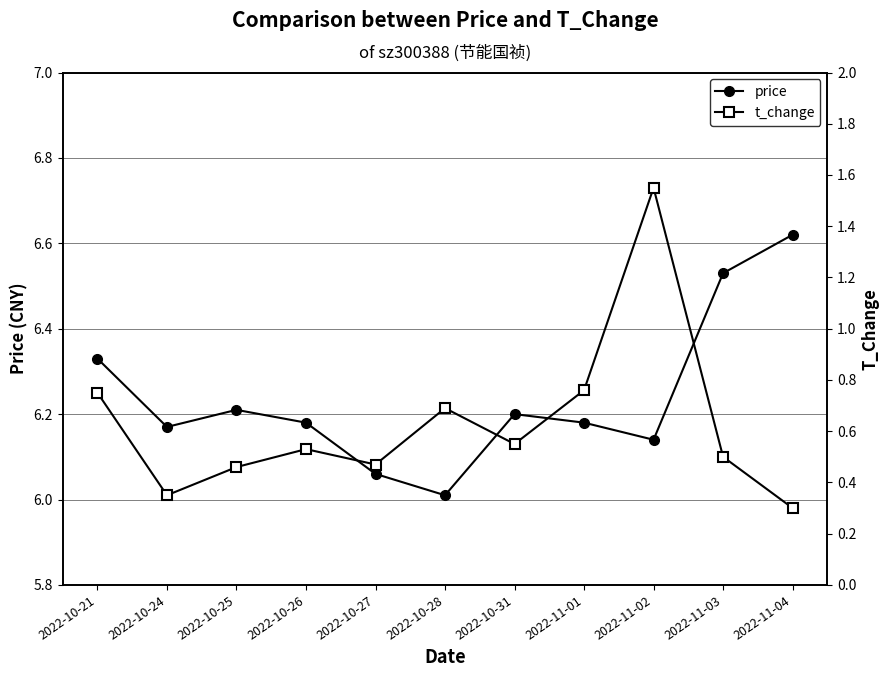

True or false: t_change has more than 0 points higher than both neighbors.

True